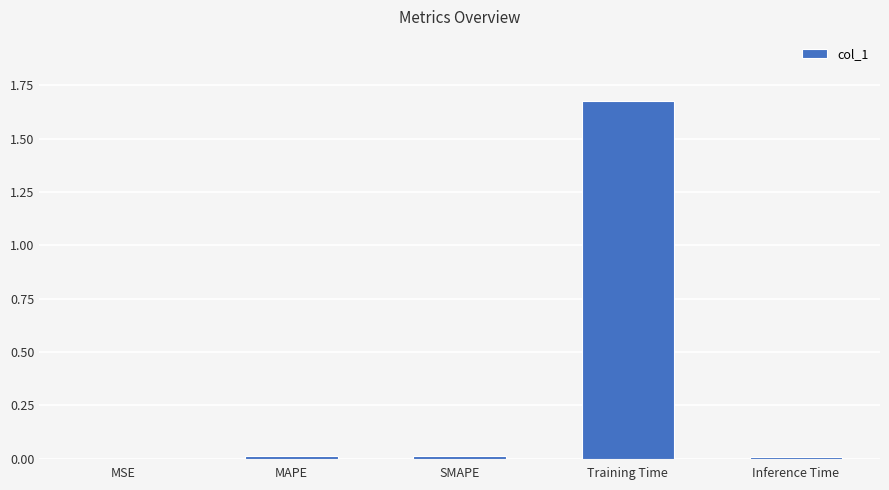

Is it true that the value at SMAPE is 0.0?

True